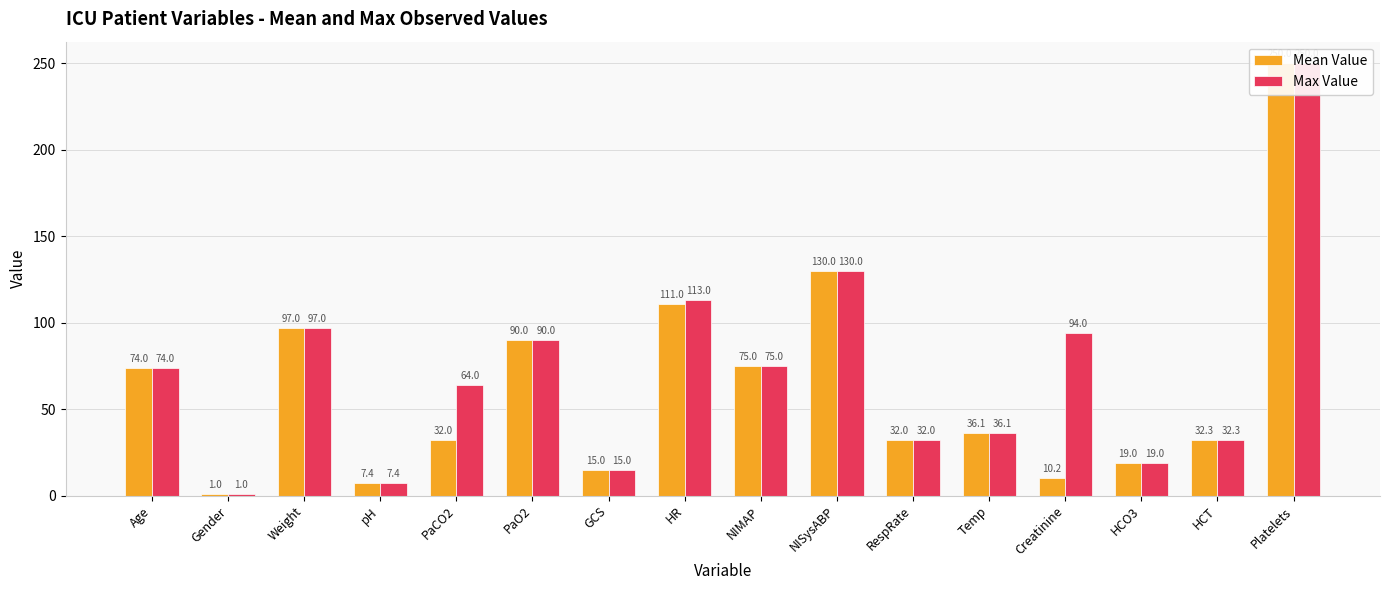

Which series has the largest total across all categories?

Max Value